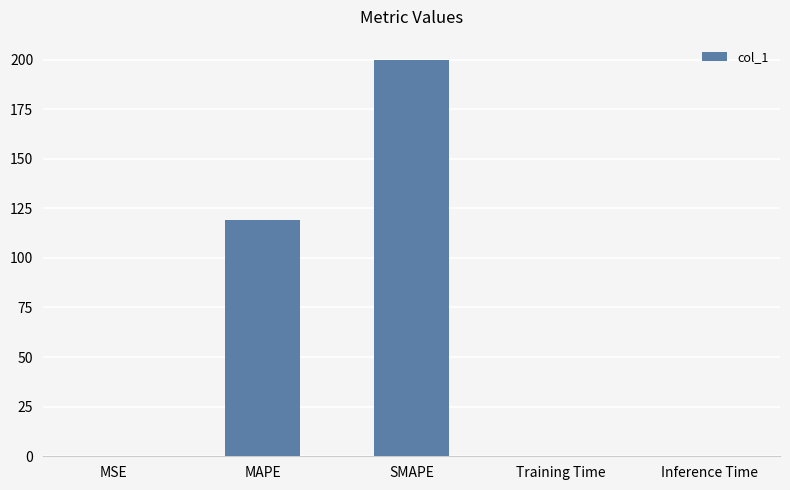

What is the maximum value shown in the chart?

200.0